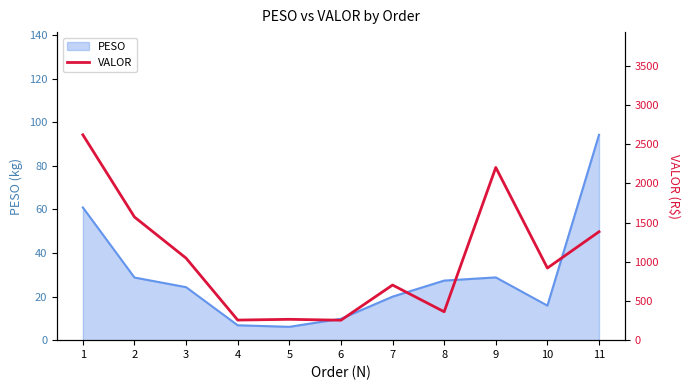

Where does the data first go above 919?

1